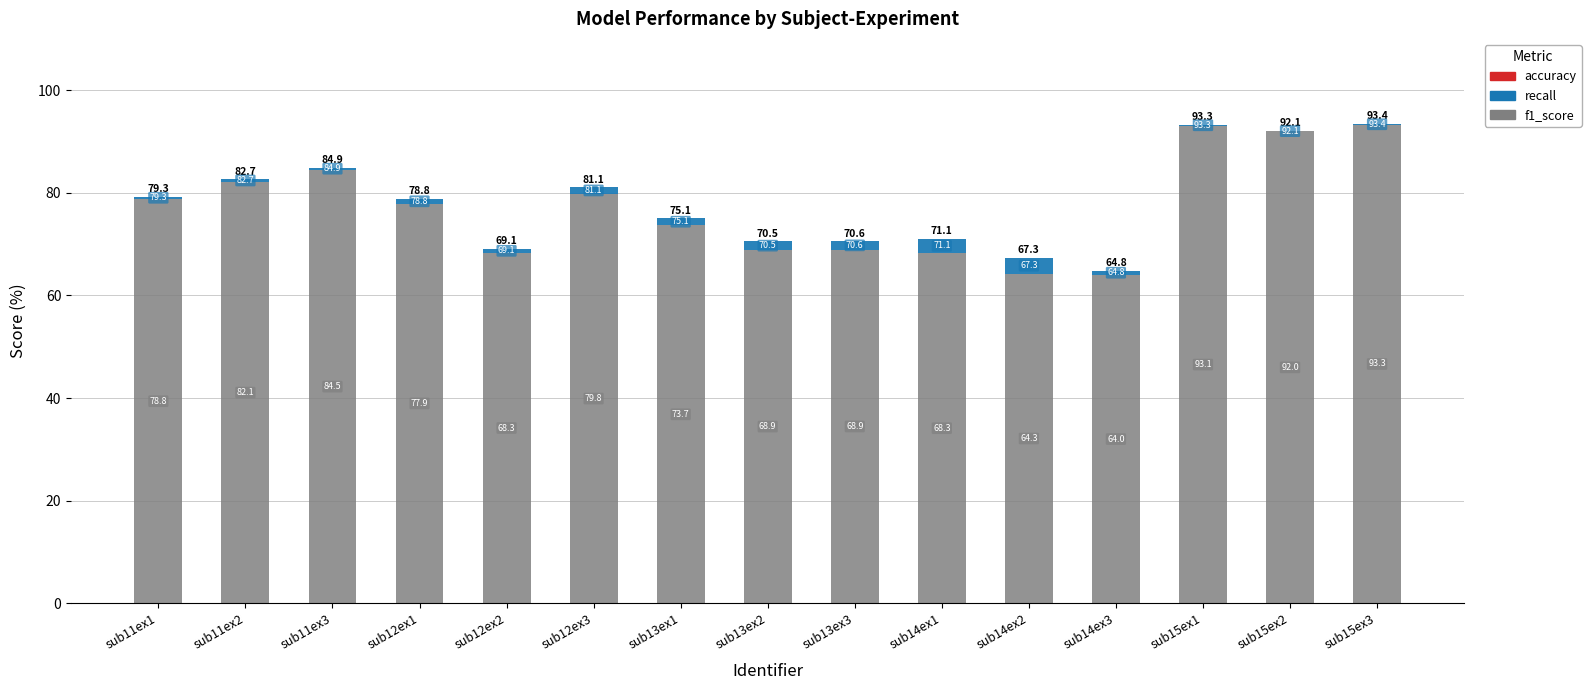

What is the approximate value of f1_score at sub13ex1?

73.7